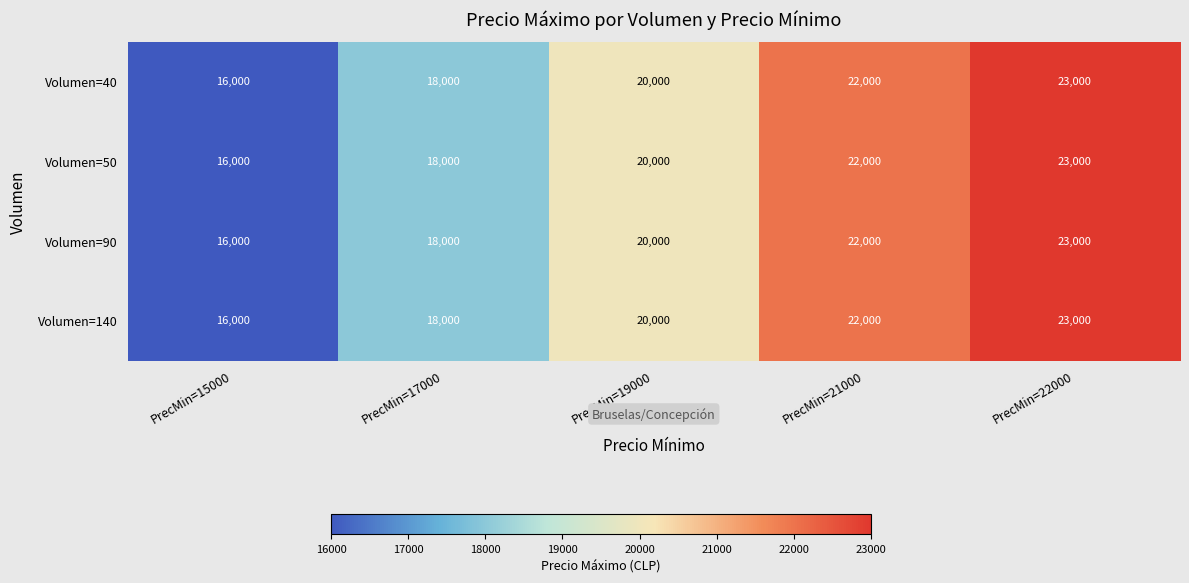

What is the sum of all Volumen=40 values?

99000